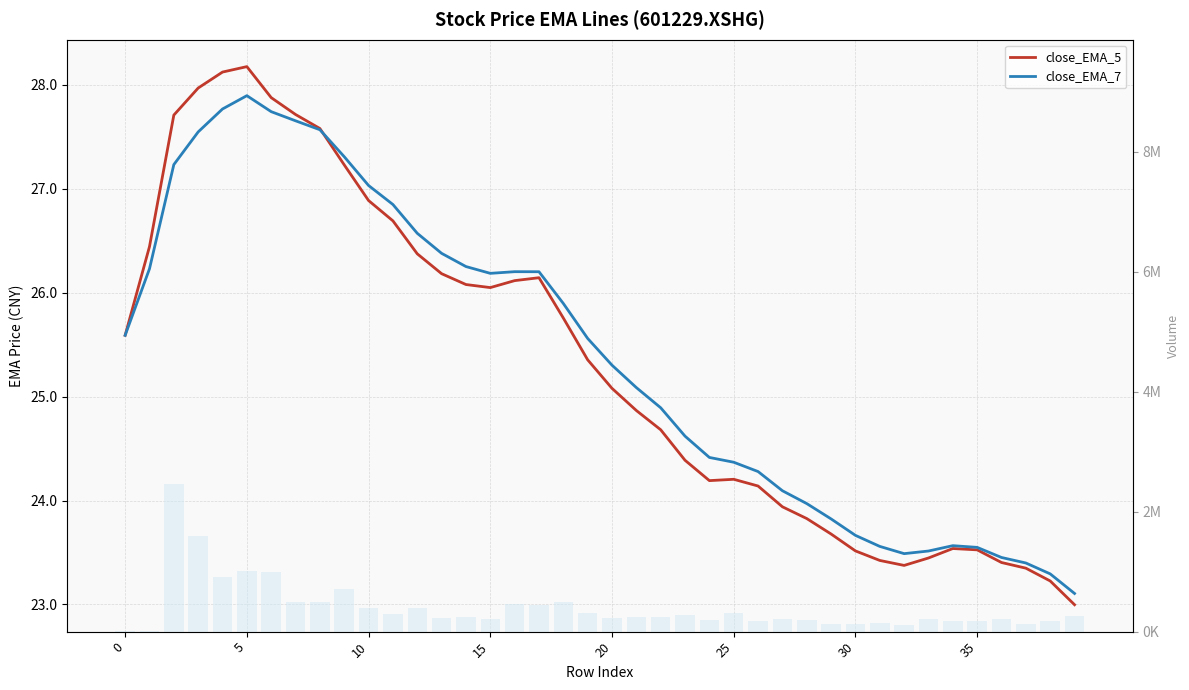

Which series has the largest total across all categories?

Volume